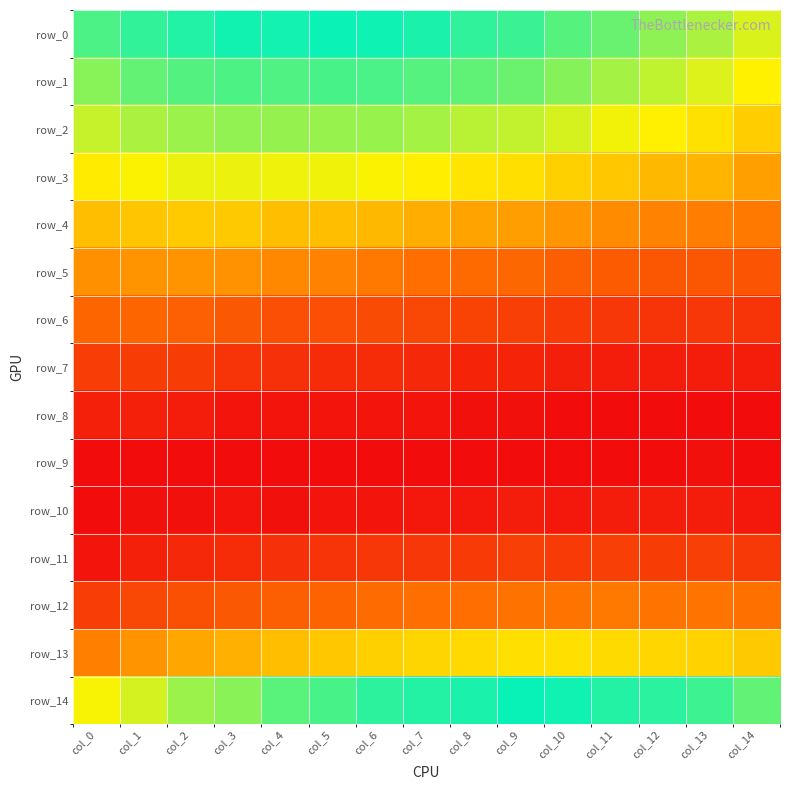

Which series has the widest spread of values?

row_14